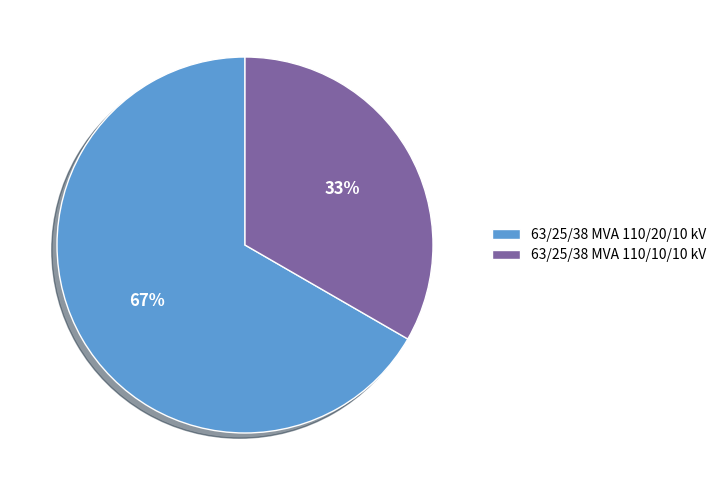

True or false: 63/25/38 MVA 110/10/10 kV accounts for 42% of the total.

False